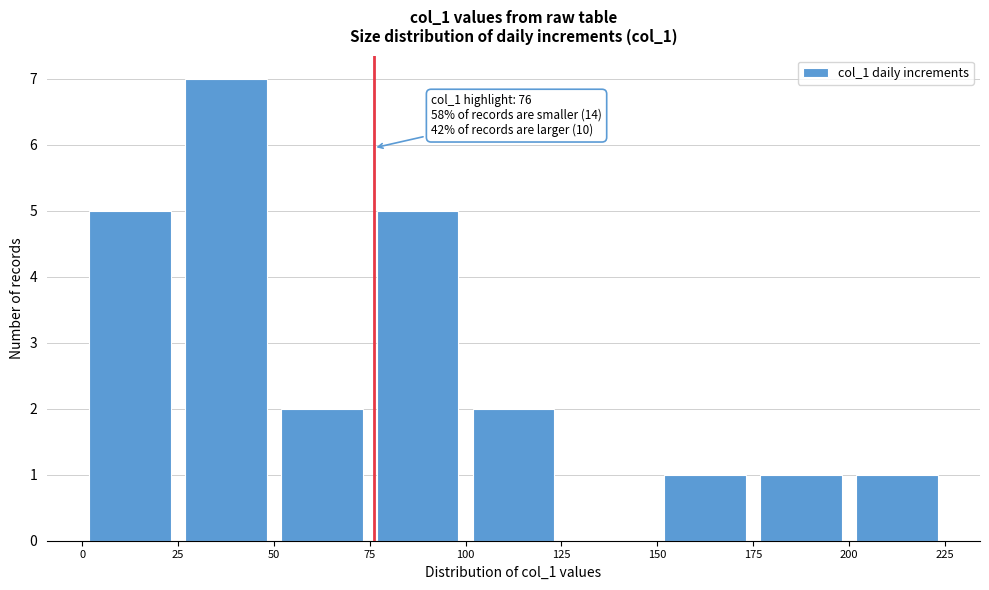

Over which range of the x-axis is the bar tallest?

25 to 50